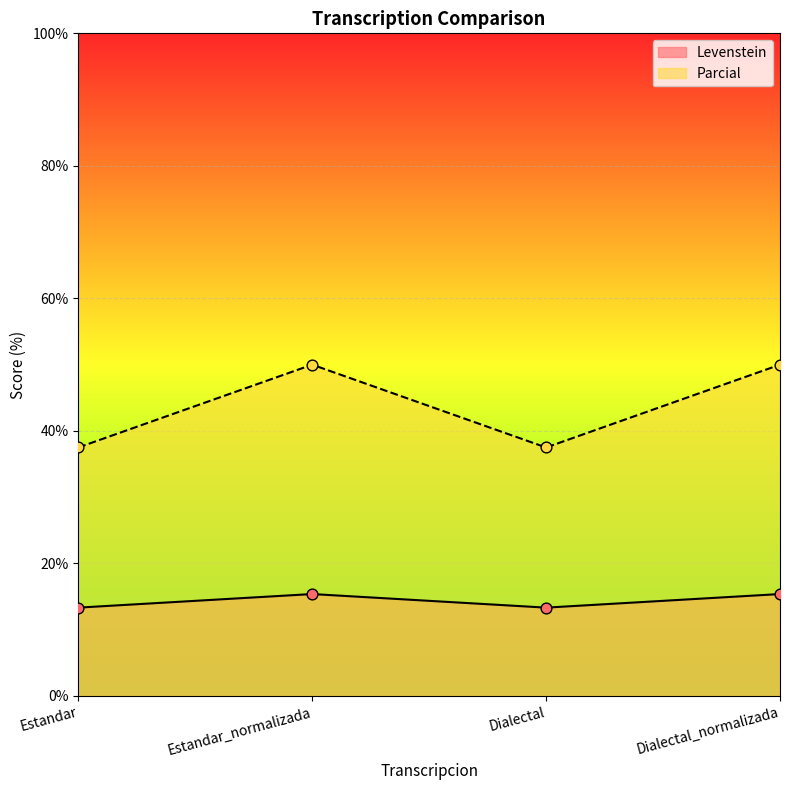

Which series has the largest total across all categories?

Parcial